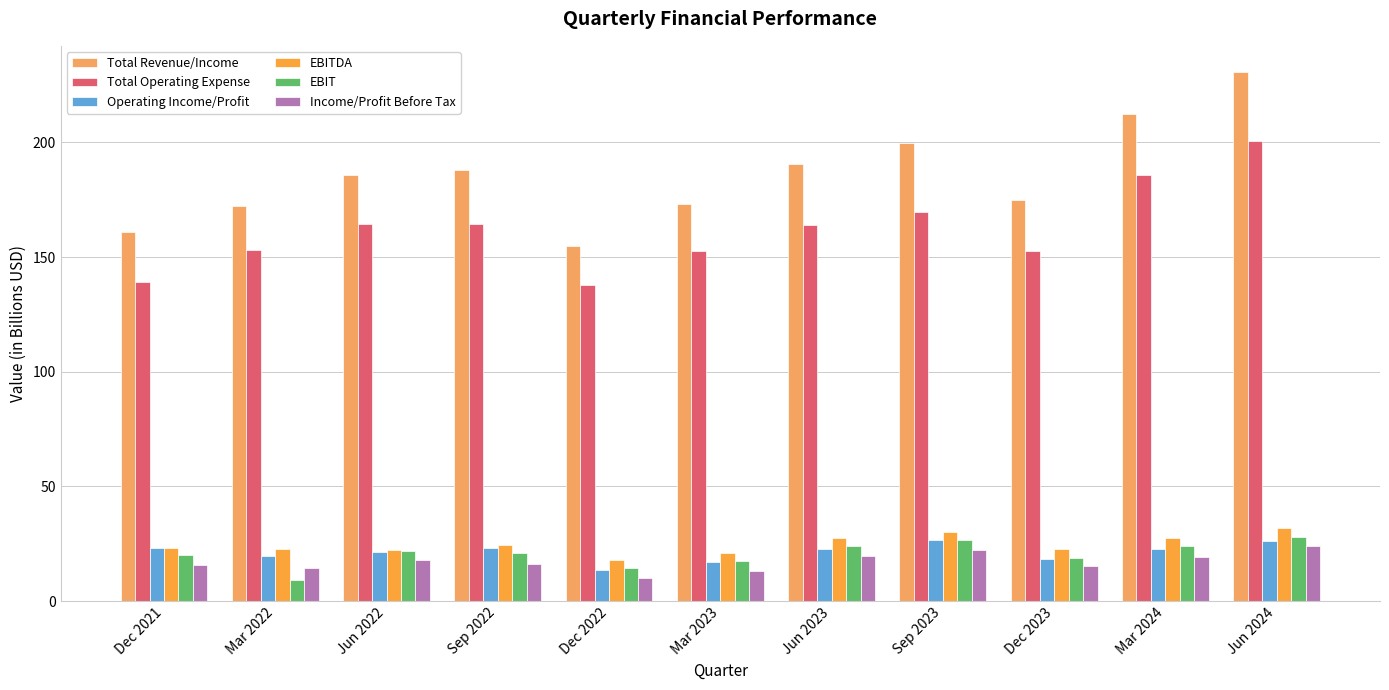

What is the value of the Operating Income/Profit bar at the 2nd from the left?

19.5